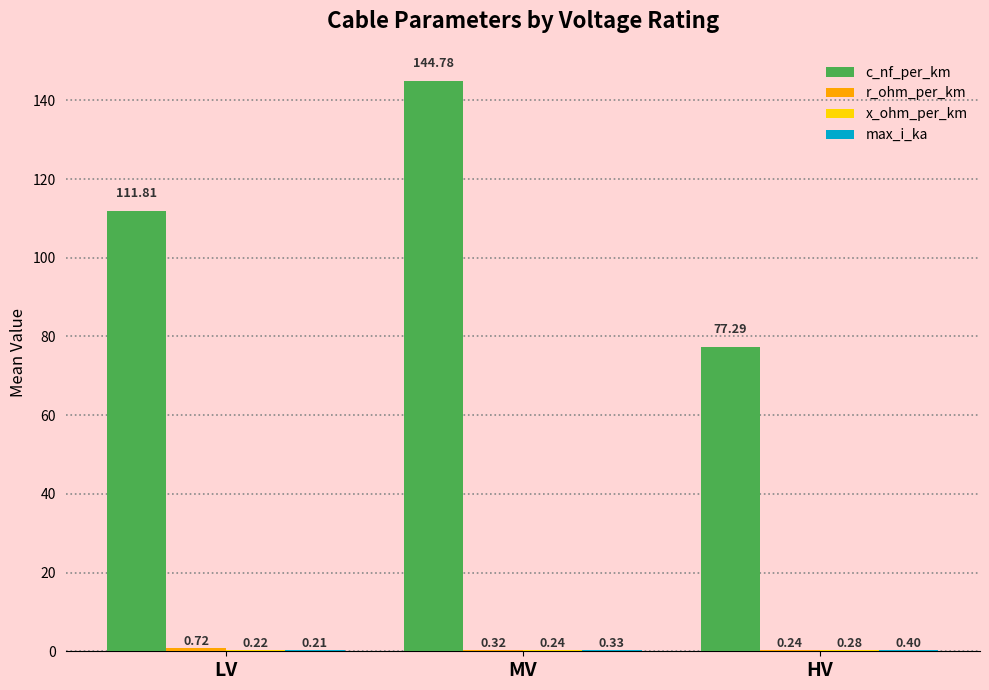

At which label is c_nf_per_km closest to 111?

LV